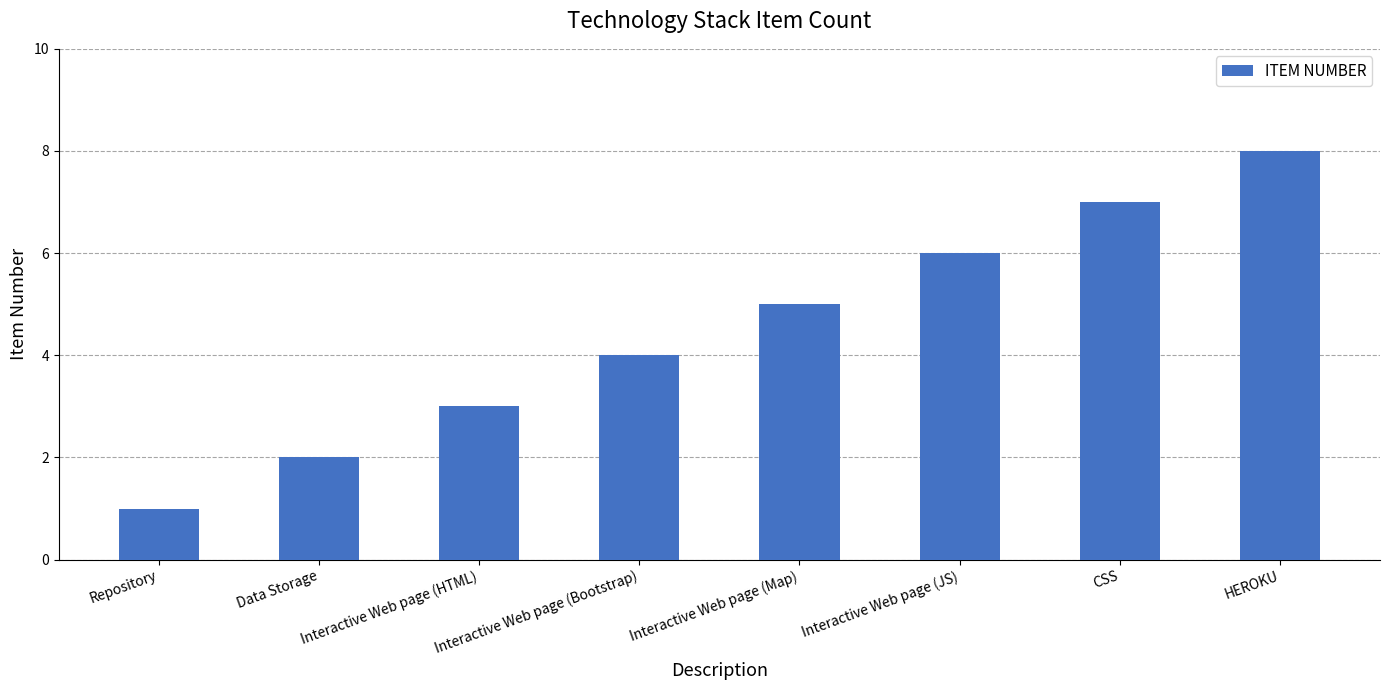

Between Interactive Web page (JS) and Interactive Web page (Map), which is larger?

Interactive Web page (JS)